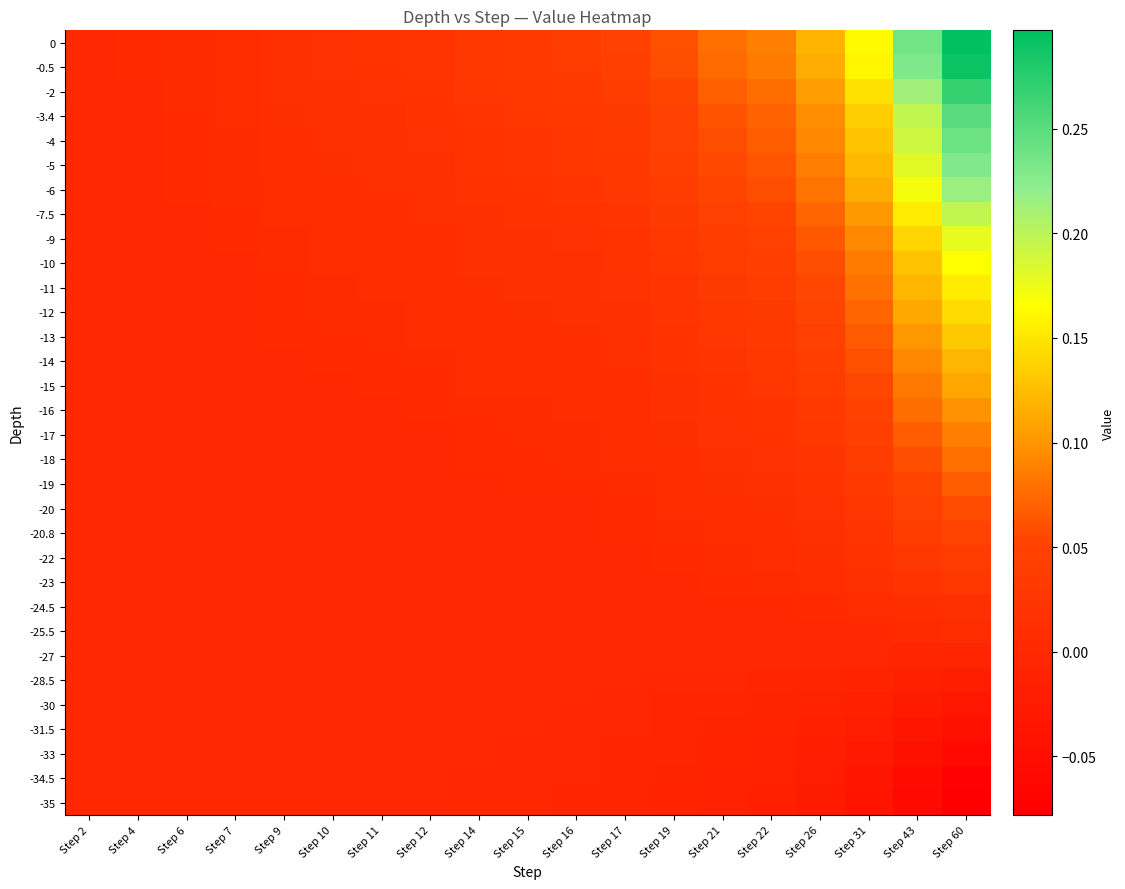

Reading left to right, transcribe all the data shown in this chart.

0: Step 2=0.0	Step 4=0.0	Step 6=0.0	Step 7=0.0	Step 9=0.0	Step 10=0.0	Step 11=0.0	Step 12=0.0	Step 14=0.0	Step 15=0.0	Step 16=0.0	Step 17=0.0	Step 19=0.1	Step 21=0.1	Step 22=0.1	Step 26=0.1	Step 31=0.2	Step 43=0.2	Step 60=0.3
-0.5: Step 2=0.0	Step 4=0.0	Step 6=0.0	Step 7=0.0	Step 9=0.0	Step 10=0.0	Step 11=0.0	Step 12=0.0	Step 14=0.0	Step 15=0.0	Step 16=0.0	Step 17=0.0	Step 19=0.1	Step 21=0.1	Step 22=0.1	Step 26=0.1	Step 31=0.2	Step 43=0.2	Step 60=0.3
-2: Step 2=0.0	Step 4=0.0	Step 6=0.0	Step 7=0.0	Step 9=0.0	Step 10=0.0	Step 11=0.0	Step 12=0.0	Step 14=0.0	Step 15=0.0	Step 16=0.0	Step 17=0.0	Step 19=0.1	Step 21=0.1	Step 22=0.1	Step 26=0.1	Step 31=0.1	Step 43=0.2	Step 60=0.3
-3.4: Step 2=0.0	Step 4=0.0	Step 6=0.0	Step 7=0.0	Step 9=0.0	Step 10=0.0	Step 11=0.0	Step 12=0.0	Step 14=0.0	Step 15=0.0	Step 16=0.0	Step 17=0.0	Step 19=0.0	Step 21=0.1	Step 22=0.1	Step 26=0.1	Step 31=0.1	Step 43=0.2	Step 60=0.2
-4: Step 2=0.0	Step 4=0.0	Step 6=0.0	Step 7=0.0	Step 9=0.0	Step 10=0.0	Step 11=0.0	Step 12=0.0	Step 14=0.0	Step 15=0.0	Step 16=0.0	Step 17=0.0	Step 19=0.0	Step 21=0.1	Step 22=0.1	Step 26=0.1	Step 31=0.1	Step 43=0.2	Step 60=0.2
-5: Step 2=0.0	Step 4=0.0	Step 6=0.0	Step 7=0.0	Step 9=0.0	Step 10=0.0	Step 11=0.0	Step 12=0.0	Step 14=0.0	Step 15=0.0	Step 16=0.0	Step 17=0.0	Step 19=0.0	Step 21=0.1	Step 22=0.1	Step 26=0.1	Step 31=0.1	Step 43=0.2	Step 60=0.2
-6: Step 2=0.0	Step 4=0.0	Step 6=0.0	Step 7=0.0	Step 9=0.0	Step 10=0.0	Step 11=0.0	Step 12=0.0	Step 14=0.0	Step 15=0.0	Step 16=0.0	Step 17=0.0	Step 19=0.0	Step 21=0.1	Step 22=0.1	Step 26=0.1	Step 31=0.1	Step 43=0.2	Step 60=0.2
-7.5: Step 2=0.0	Step 4=0.0	Step 6=0.0	Step 7=0.0	Step 9=0.0	Step 10=0.0	Step 11=0.0	Step 12=0.0	Step 14=0.0	Step 15=0.0	Step 16=0.0	Step 17=0.0	Step 19=0.0	Step 21=0.0	Step 22=0.1	Step 26=0.1	Step 31=0.1	Step 43=0.2	Step 60=0.2
-9: Step 2=0.0	Step 4=0.0	Step 6=0.0	Step 7=0.0	Step 9=0.0	Step 10=0.0	Step 11=0.0	Step 12=0.0	Step 14=0.0	Step 15=0.0	Step 16=0.0	Step 17=0.0	Step 19=0.0	Step 21=0.0	Step 22=0.0	Step 26=0.1	Step 31=0.1	Step 43=0.1	Step 60=0.2
-10: Step 2=0.0	Step 4=0.0	Step 6=0.0	Step 7=0.0	Step 9=0.0	Step 10=0.0	Step 11=0.0	Step 12=0.0	Step 14=0.0	Step 15=0.0	Step 16=0.0	Step 17=0.0	Step 19=0.0	Step 21=0.0	Step 22=0.0	Step 26=0.1	Step 31=0.1	Step 43=0.1	Step 60=0.2
-11: Step 2=0.0	Step 4=0.0	Step 6=0.0	Step 7=0.0	Step 9=0.0	Step 10=0.0	Step 11=0.0	Step 12=0.0	Step 14=0.0	Step 15=0.0	Step 16=0.0	Step 17=0.0	Step 19=0.0	Step 21=0.0	Step 22=0.0	Step 26=0.1	Step 31=0.1	Step 43=0.1	Step 60=0.2
-12: Step 2=0.0	Step 4=0.0	Step 6=0.0	Step 7=0.0	Step 9=0.0	Step 10=0.0	Step 11=0.0	Step 12=0.0	Step 14=0.0	Step 15=0.0	Step 16=0.0	Step 17=0.0	Step 19=0.0	Step 21=0.0	Step 22=0.0	Step 26=0.0	Step 31=0.1	Step 43=0.1	Step 60=0.1
-13: Step 2=0.0	Step 4=0.0	Step 6=0.0	Step 7=0.0	Step 9=0.0	Step 10=0.0	Step 11=0.0	Step 12=0.0	Step 14=0.0	Step 15=0.0	Step 16=0.0	Step 17=0.0	Step 19=0.0	Step 21=0.0	Step 22=0.0	Step 26=0.0	Step 31=0.1	Step 43=0.1	Step 60=0.1
-14: Step 2=0.0	Step 4=0.0	Step 6=0.0	Step 7=0.0	Step 9=0.0	Step 10=0.0	Step 11=0.0	Step 12=0.0	Step 14=0.0	Step 15=0.0	Step 16=0.0	Step 17=0.0	Step 19=0.0	Step 21=0.0	Step 22=0.0	Step 26=0.0	Step 31=0.1	Step 43=0.1	Step 60=0.1
-15: Step 2=0.0	Step 4=0.0	Step 6=0.0	Step 7=0.0	Step 9=0.0	Step 10=0.0	Step 11=0.0	Step 12=0.0	Step 14=0.0	Step 15=0.0	Step 16=0.0	Step 17=0.0	Step 19=0.0	Step 21=0.0	Step 22=0.0	Step 26=0.0	Step 31=0.1	Step 43=0.1	Step 60=0.1
-16: Step 2=0.0	Step 4=0.0	Step 6=0.0	Step 7=0.0	Step 9=0.0	Step 10=0.0	Step 11=0.0	Step 12=0.0	Step 14=0.0	Step 15=0.0	Step 16=0.0	Step 17=0.0	Step 19=0.0	Step 21=0.0	Step 22=0.0	Step 26=0.0	Step 31=0.0	Step 43=0.1	Step 60=0.1
-17: Step 2=0.0	Step 4=0.0	Step 6=0.0	Step 7=0.0	Step 9=0.0	Step 10=0.0	Step 11=0.0	Step 12=0.0	Step 14=0.0	Step 15=0.0	Step 16=0.0	Step 17=0.0	Step 19=0.0	Step 21=0.0	Step 22=0.0	Step 26=0.0	Step 31=0.0	Step 43=0.1	Step 60=0.1
-18: Step 2=0.0	Step 4=0.0	Step 6=0.0	Step 7=0.0	Step 9=0.0	Step 10=0.0	Step 11=0.0	Step 12=0.0	Step 14=0.0	Step 15=0.0	Step 16=0.0	Step 17=0.0	Step 19=0.0	Step 21=0.0	Step 22=0.0	Step 26=0.0	Step 31=0.0	Step 43=0.1	Step 60=0.1
-19: Step 2=-0.0	Step 4=0.0	Step 6=0.0	Step 7=0.0	Step 9=0.0	Step 10=0.0	Step 11=0.0	Step 12=0.0	Step 14=0.0	Step 15=0.0	Step 16=0.0	Step 17=0.0	Step 19=0.0	Step 21=0.0	Step 22=0.0	Step 26=0.0	Step 31=0.0	Step 43=0.1	Step 60=0.1
-20: Step 2=-0.0	Step 4=-0.0	Step 6=-0.0	Step 7=0.0	Step 9=0.0	Step 10=0.0	Step 11=0.0	Step 12=0.0	Step 14=0.0	Step 15=0.0	Step 16=0.0	Step 17=0.0	Step 19=0.0	Step 21=0.0	Step 22=0.0	Step 26=0.0	Step 31=0.0	Step 43=0.0	Step 60=0.1
-20.8: Step 2=-0.0	Step 4=-0.0	Step 6=-0.0	Step 7=-0.0	Step 9=0.0	Step 10=0.0	Step 11=0.0	Step 12=0.0	Step 14=0.0	Step 15=0.0	Step 16=0.0	Step 17=0.0	Step 19=0.0	Step 21=0.0	Step 22=0.0	Step 26=0.0	Step 31=0.0	Step 43=0.0	Step 60=0.1
-22: Step 2=-0.0	Step 4=-0.0	Step 6=-0.0	Step 7=-0.0	Step 9=-0.0	Step 10=0.0	Step 11=0.0	Step 12=0.0	Step 14=0.0	Step 15=0.0	Step 16=0.0	Step 17=0.0	Step 19=0.0	Step 21=0.0	Step 22=0.0	Step 26=0.0	Step 31=0.0	Step 43=0.0	Step 60=0.0
-23: Step 2=-0.0	Step 4=-0.0	Step 6=-0.0	Step 7=-0.0	Step 9=-0.0	Step 10=-0.0	Step 11=-0.0	Step 12=-0.0	Step 14=0.0	Step 15=0.0	Step 16=0.0	Step 17=0.0	Step 19=0.0	Step 21=0.0	Step 22=0.0	Step 26=0.0	Step 31=0.0	Step 43=0.0	Step 60=0.0
-24.5: Step 2=-0.0	Step 4=-0.0	Step 6=-0.0	Step 7=-0.0	Step 9=-0.0	Step 10=-0.0	Step 11=-0.0	Step 12=-0.0	Step 14=-0.0	Step 15=-0.0	Step 16=-0.0	Step 17=-0.0	Step 19=0.0	Step 21=0.0	Step 22=0.0	Step 26=0.0	Step 31=0.0	Step 43=0.0	Step 60=0.0
-25.5: Step 2=-0.0	Step 4=-0.0	Step 6=-0.0	Step 7=-0.0	Step 9=-0.0	Step 10=-0.0	Step 11=-0.0	Step 12=-0.0	Step 14=-0.0	Step 15=-0.0	Step 16=-0.0	Step 17=-0.0	Step 19=-0.0	Step 21=-0.0	Step 22=-0.0	Step 26=0.0	Step 31=0.0	Step 43=0.0	Step 60=0.0
-27: Step 2=-0.0	Step 4=-0.0	Step 6=-0.0	Step 7=-0.0	Step 9=-0.0	Step 10=-0.0	Step 11=-0.0	Step 12=-0.0	Step 14=-0.0	Step 15=-0.0	Step 16=-0.0	Step 17=-0.0	Step 19=-0.0	Step 21=-0.0	Step 22=-0.0	Step 26=-0.0	Step 31=-0.0	Step 43=-0.0	Step 60=-0.0
-28.5: Step 2=-0.0	Step 4=-0.0	Step 6=-0.0	Step 7=-0.0	Step 9=-0.0	Step 10=-0.0	Step 11=-0.0	Step 12=-0.0	Step 14=-0.0	Step 15=-0.0	Step 16=-0.0	Step 17=-0.0	Step 19=-0.0	Step 21=-0.0	Step 22=-0.0	Step 26=-0.0	Step 31=-0.0	Step 43=-0.0	Step 60=-0.0
-30: Step 2=-0.0	Step 4=-0.0	Step 6=-0.0	Step 7=-0.0	Step 9=-0.0	Step 10=-0.0	Step 11=-0.0	Step 12=-0.0	Step 14=-0.0	Step 15=-0.0	Step 16=-0.0	Step 17=-0.0	Step 19=-0.0	Step 21=-0.0	Step 22=-0.0	Step 26=-0.0	Step 31=-0.0	Step 43=-0.0	Step 60=-0.0
-31.5: Step 2=-0.0	Step 4=-0.0	Step 6=-0.0	Step 7=-0.0	Step 9=-0.0	Step 10=-0.0	Step 11=-0.0	Step 12=-0.0	Step 14=-0.0	Step 15=-0.0	Step 16=-0.0	Step 17=-0.0	Step 19=-0.0	Step 21=-0.0	Step 22=-0.0	Step 26=-0.0	Step 31=-0.0	Step 43=-0.0	Step 60=-0.0
-33: Step 2=-0.0	Step 4=-0.0	Step 6=-0.0	Step 7=-0.0	Step 9=-0.0	Step 10=-0.0	Step 11=-0.0	Step 12=-0.0	Step 14=-0.0	Step 15=-0.0	Step 16=-0.0	Step 17=-0.0	Step 19=-0.0	Step 21=-0.0	Step 22=-0.0	Step 26=-0.0	Step 31=-0.0	Step 43=-0.0	Step 60=-0.1
-34.5: Step 2=-0.0	Step 4=-0.0	Step 6=-0.0	Step 7=-0.0	Step 9=-0.0	Step 10=-0.0	Step 11=-0.0	Step 12=-0.0	Step 14=-0.0	Step 15=-0.0	Step 16=-0.0	Step 17=-0.0	Step 19=-0.0	Step 21=-0.0	Step 22=-0.0	Step 26=-0.0	Step 31=-0.0	Step 43=-0.1	Step 60=-0.1
-35: Step 2=-0.0	Step 4=-0.0	Step 6=-0.0	Step 7=-0.0	Step 9=-0.0	Step 10=-0.0	Step 11=-0.0	Step 12=-0.0	Step 14=-0.0	Step 15=-0.0	Step 16=-0.0	Step 17=-0.0	Step 19=-0.0	Step 21=-0.0	Step 22=-0.0	Step 26=-0.0	Step 31=-0.0	Step 43=-0.1	Step 60=-0.1